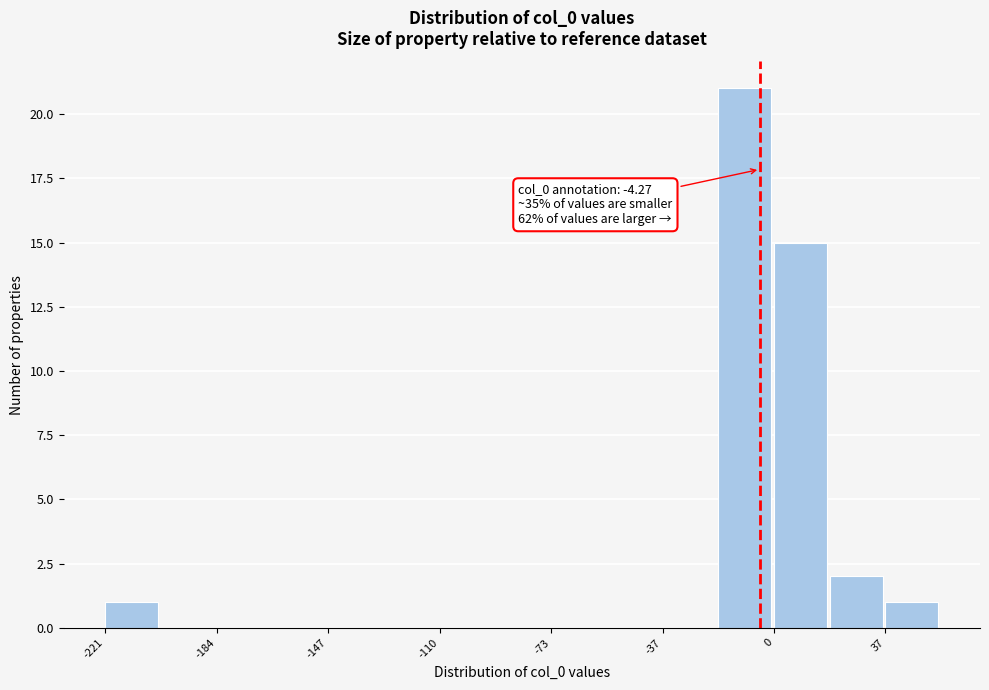

Around what value on the x-axis is the tallest bar? Give the approximate position of its centre, as read against the axis.

-10